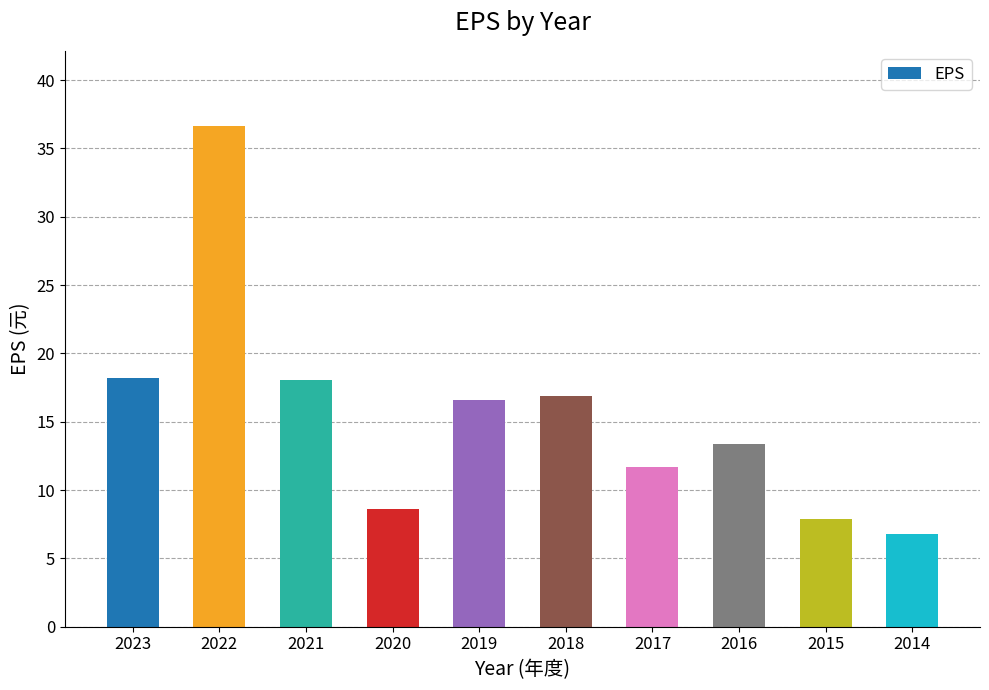

What is the average value?

15.5